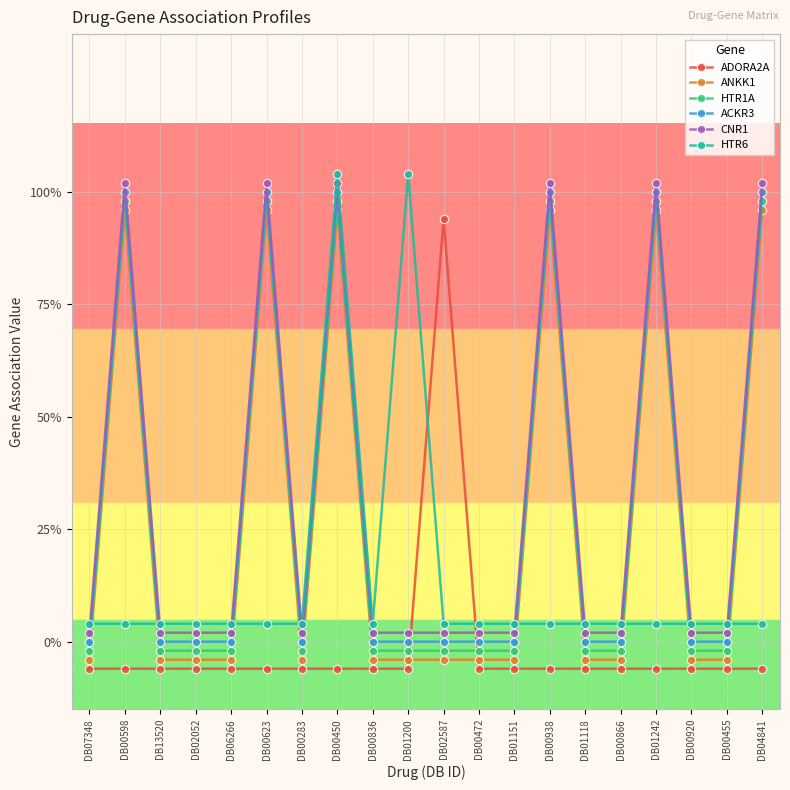

Which series changed the most between DB00836 and DB00866?

ADORA2A